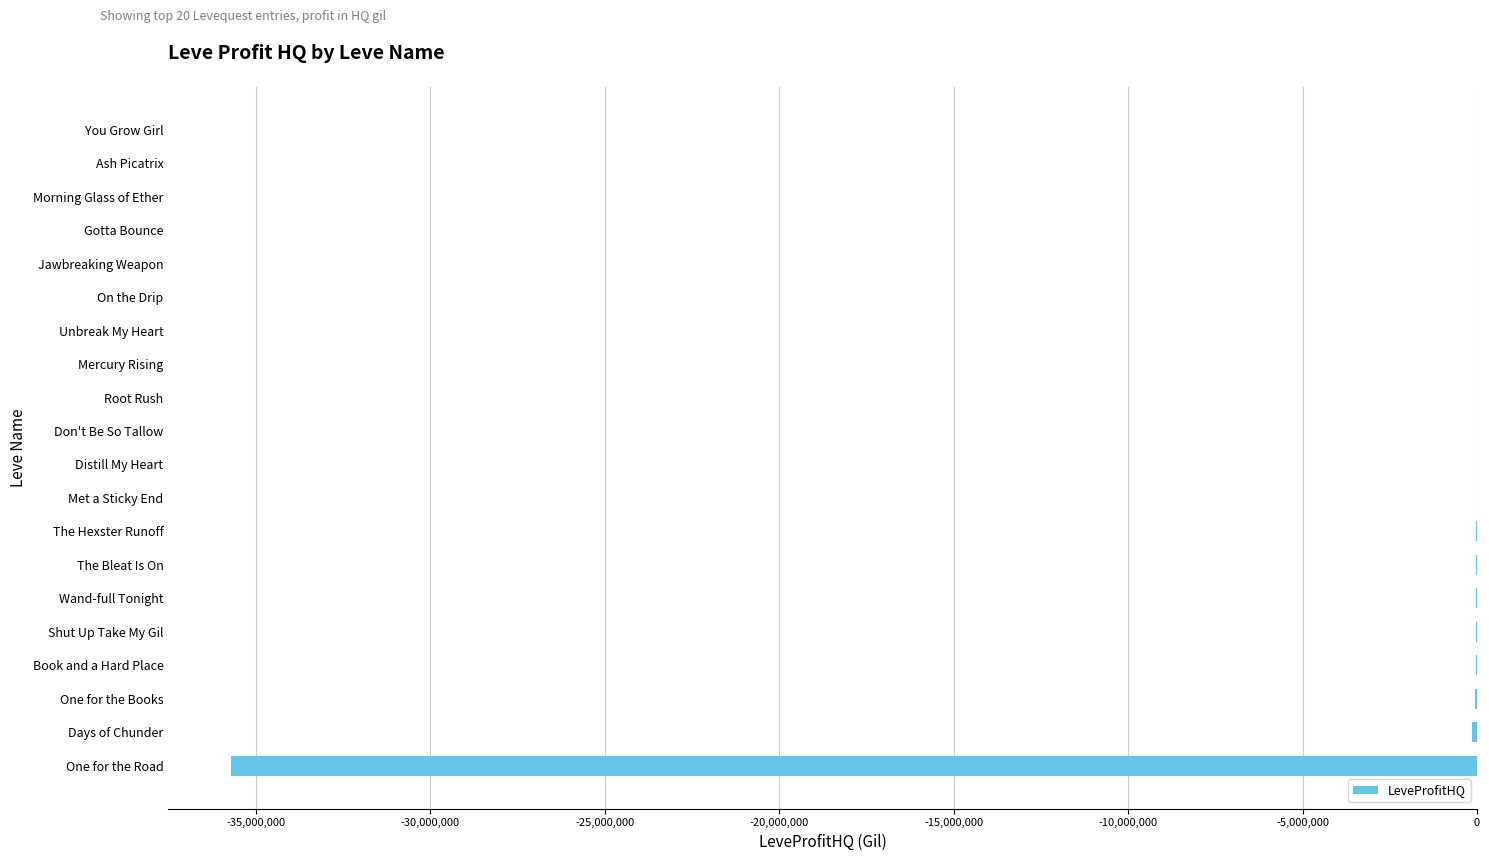

Is it true that the value at Gotta Bounce is -17197003.2?

False